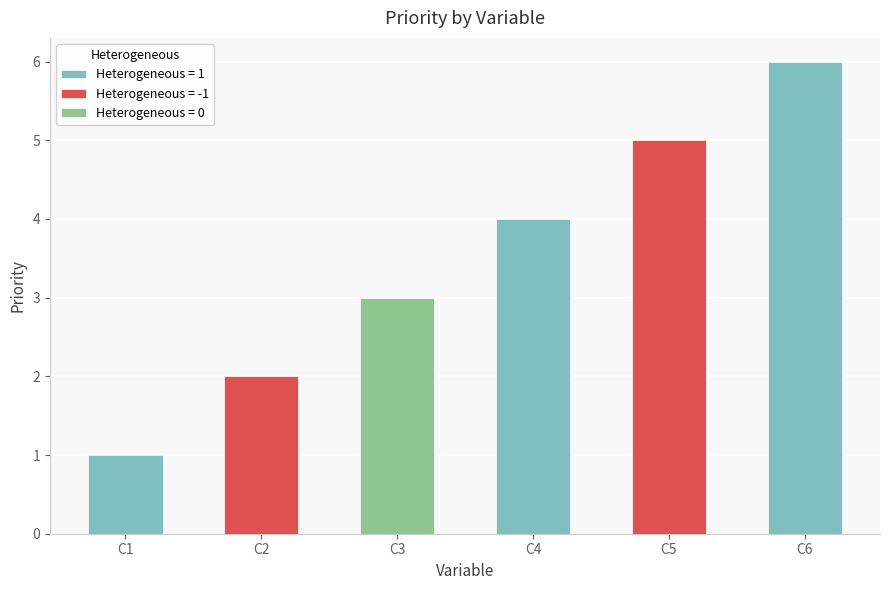

Is it true that the value at C1 is 0?

False